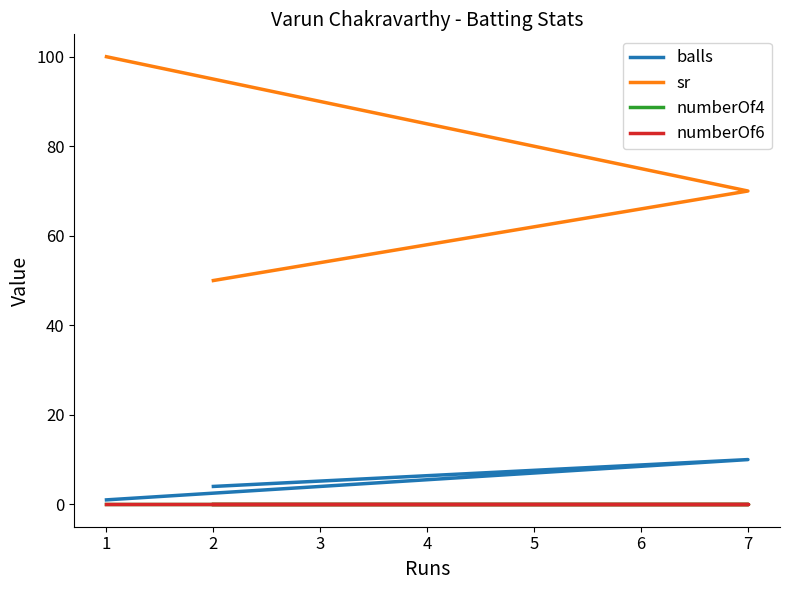

Is it true that numberOf4 equals 0 at 1?

True